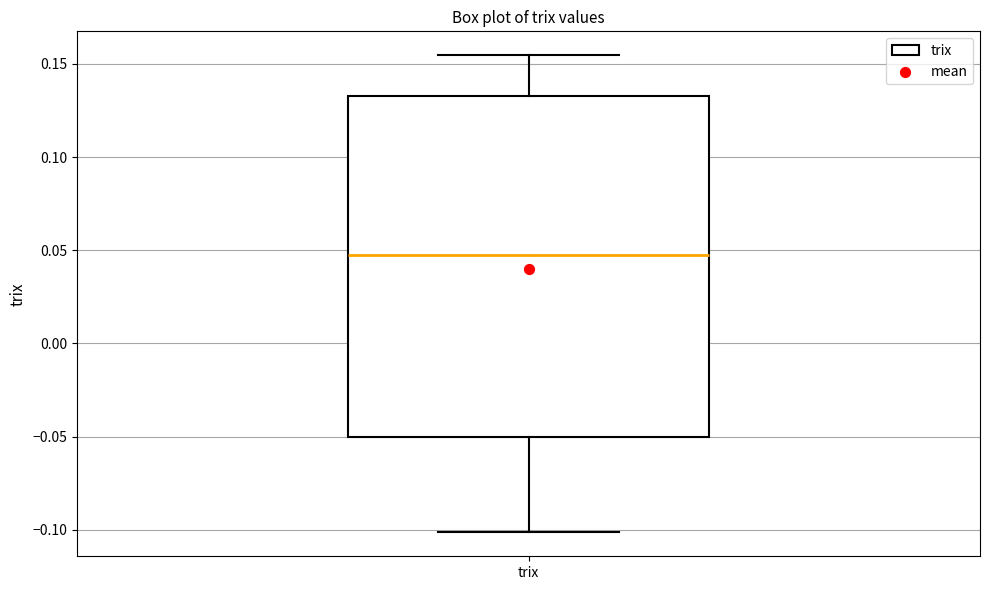

Where does the median line of the box for trix sit on the y-axis? The values are not printed on the chart, so give them approximately, as read against the axis.

0.050